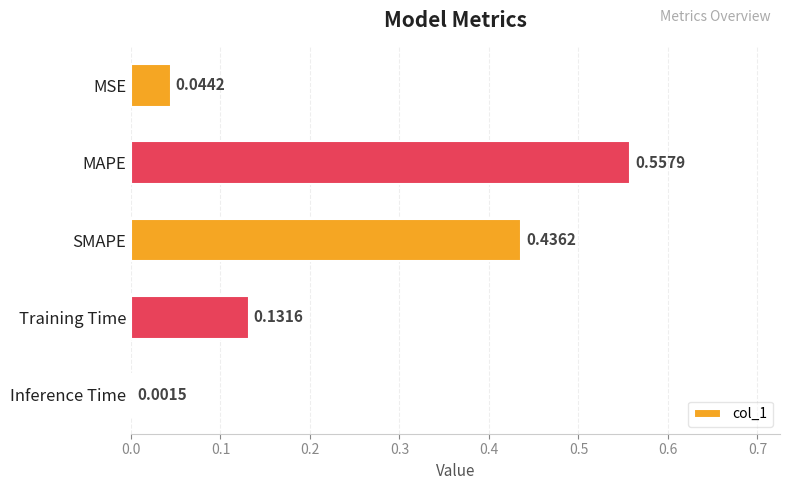

Which has a higher value, SMAPE or Training Time?

SMAPE